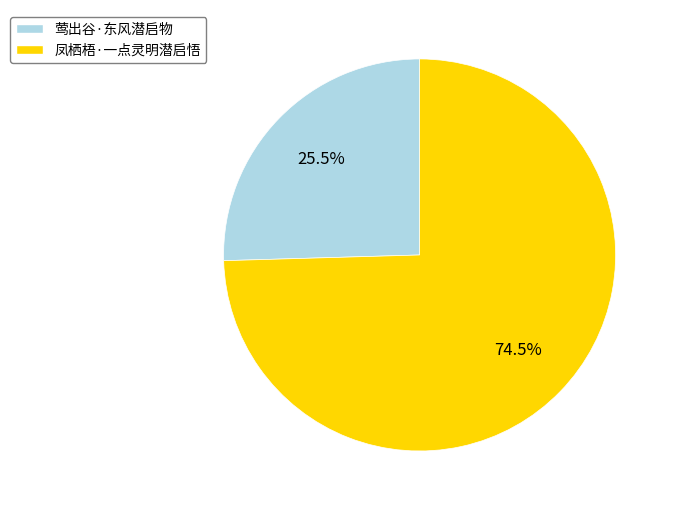

What percentage do 凤栖梧·一点灵明潜启悟 and 莺出谷·东风潜启物 together represent?

100.0%